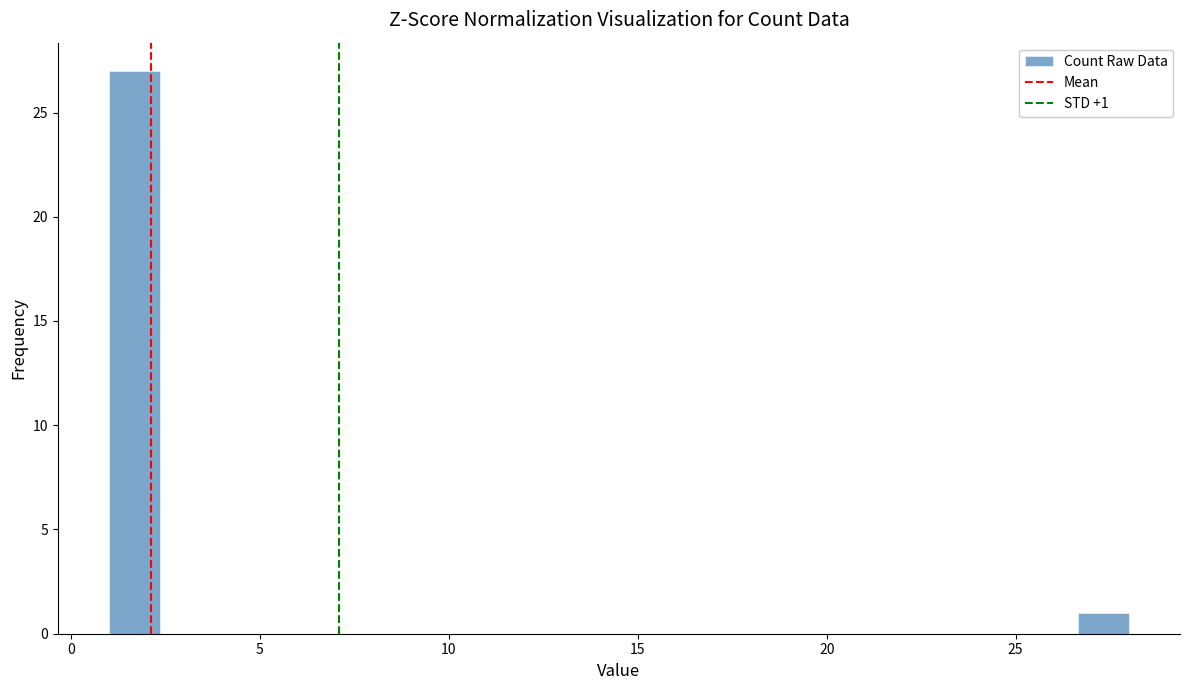

Read against the x-axis, roughly where is the centre of the tallest bar?

1.5